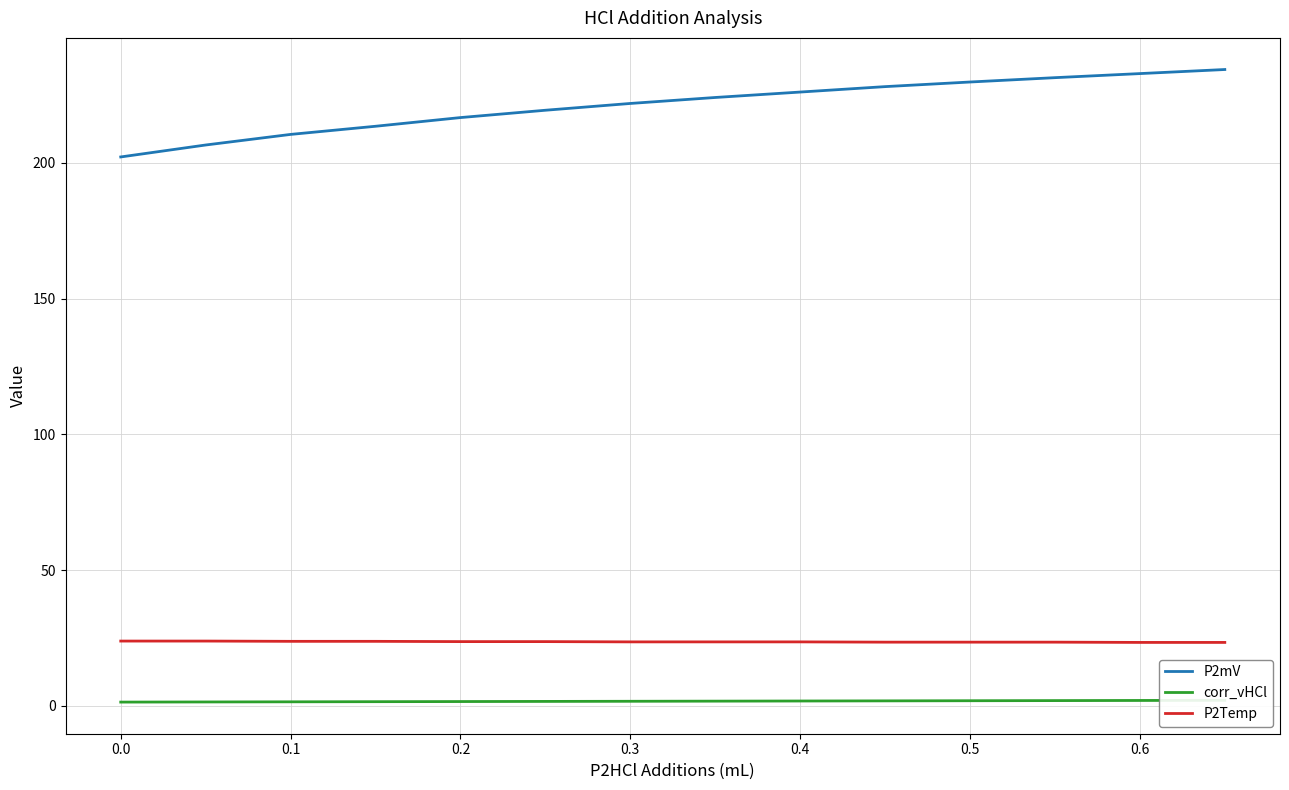

What is the highest value of the P2mV series?

234.4